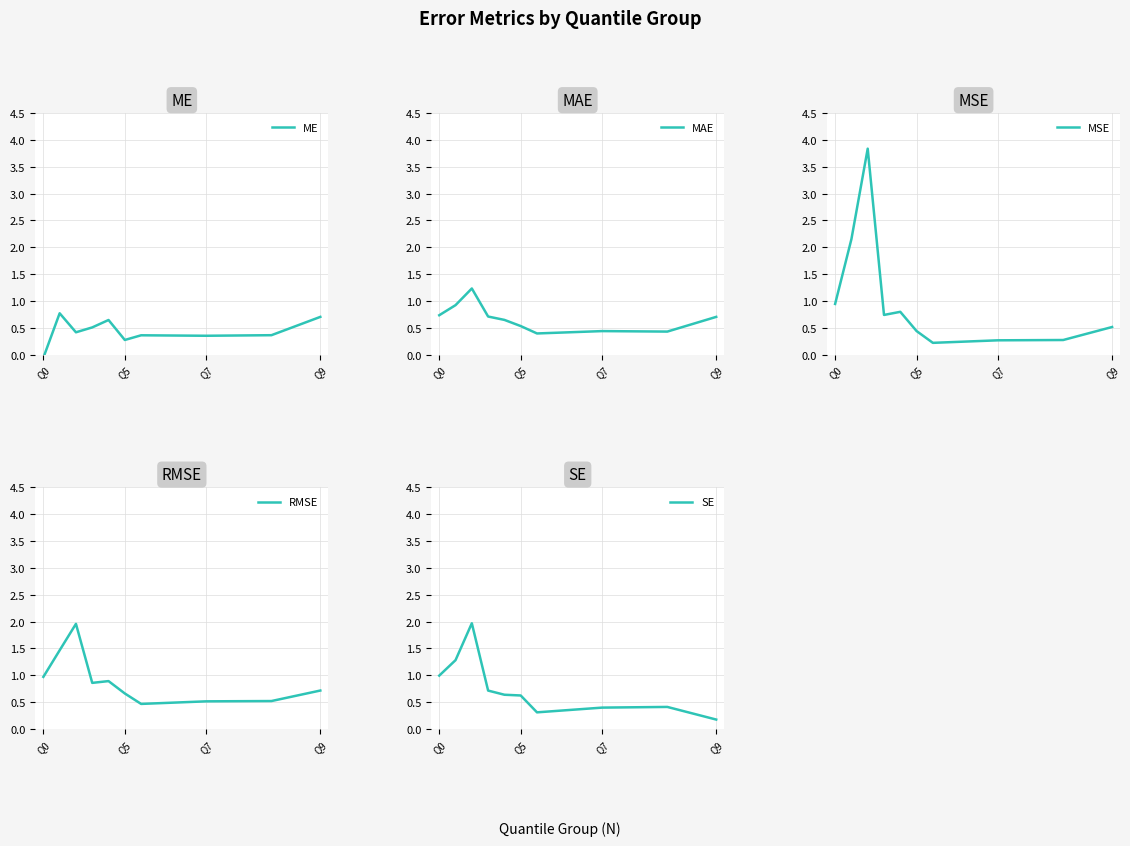

What is the label of the 10th point from the left?

Q9